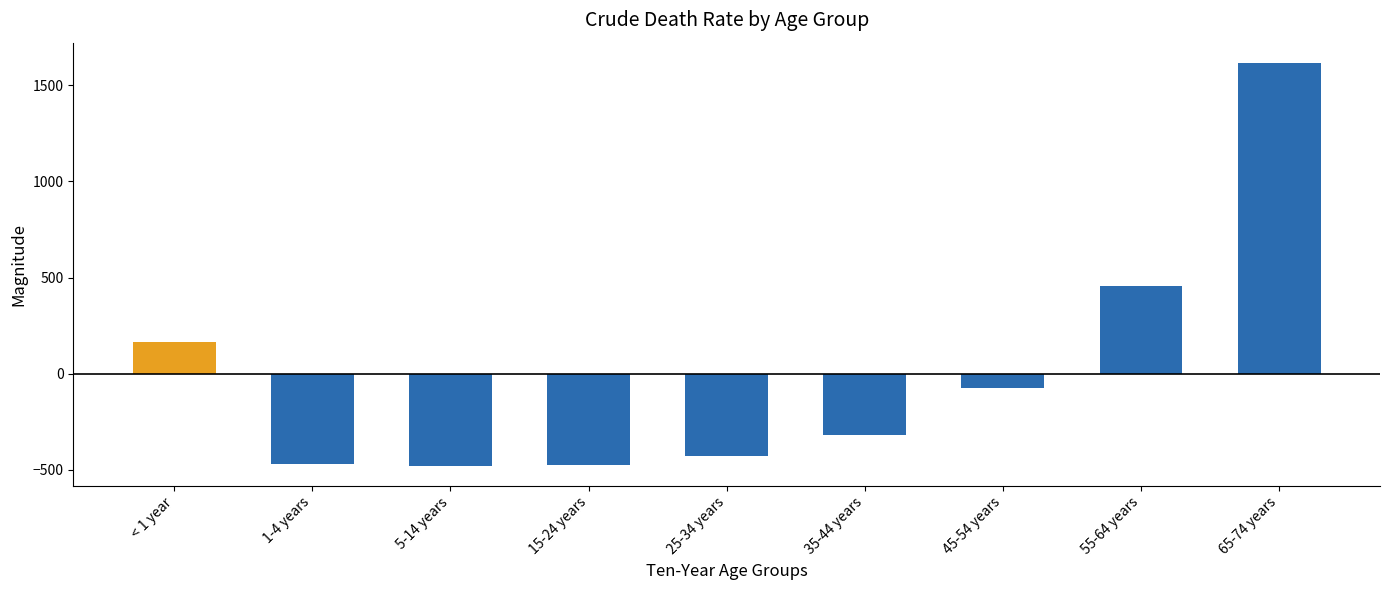

What is the maximum value shown in the chart?

1616.7